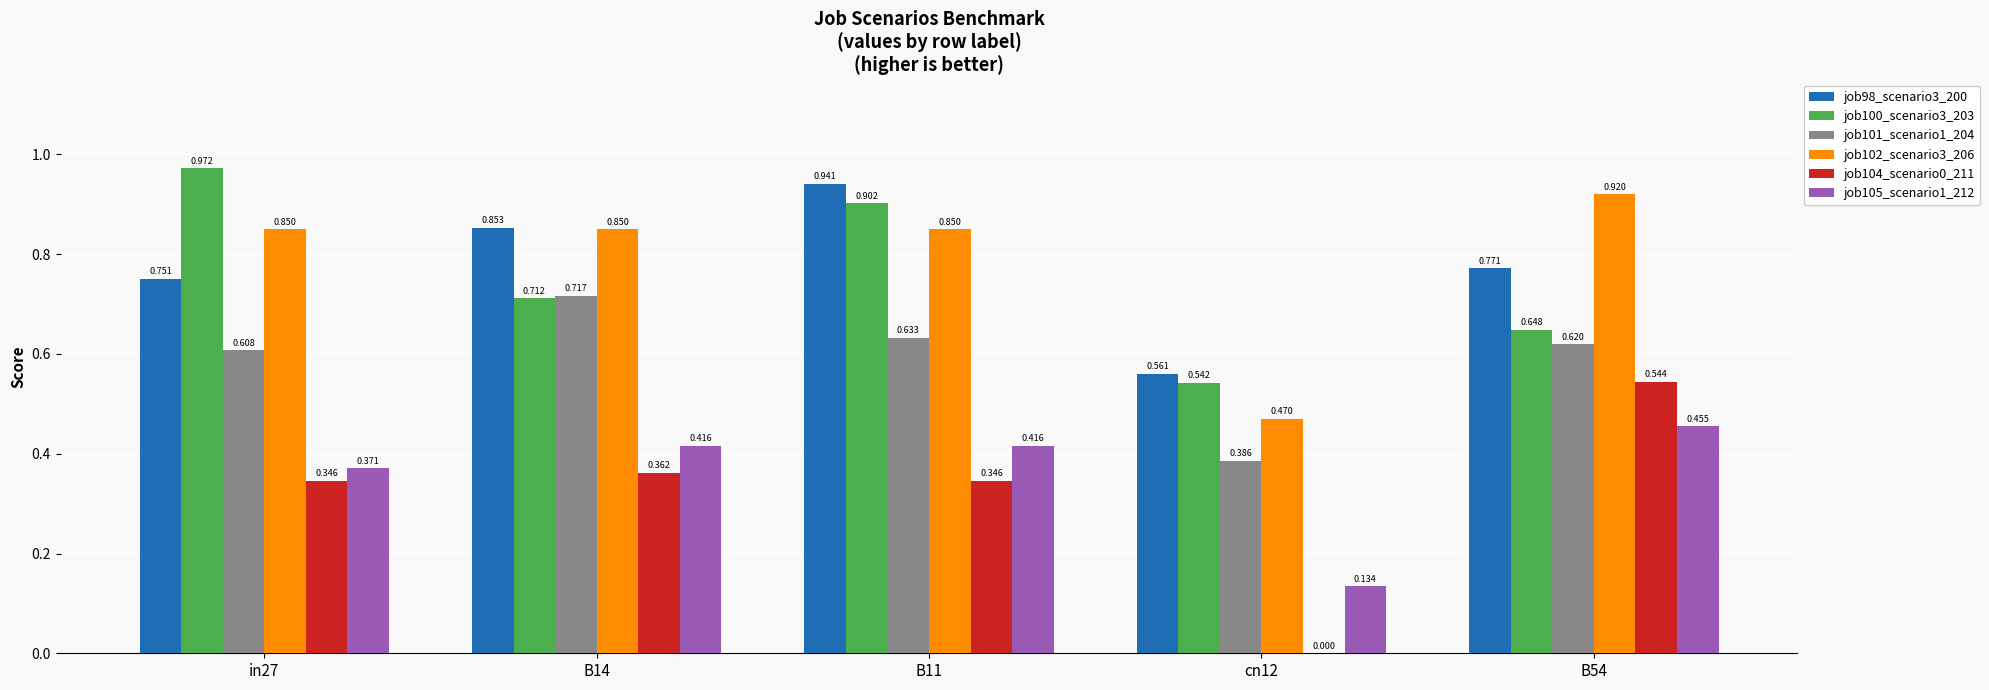

How many series are shown in this chart?

6